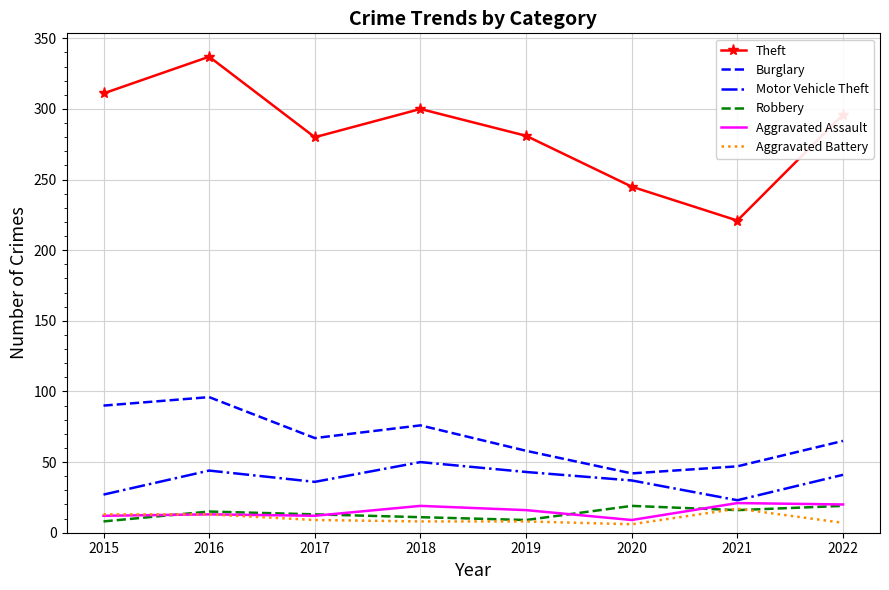

True or false: Theft and Robbery cross at least once.

False